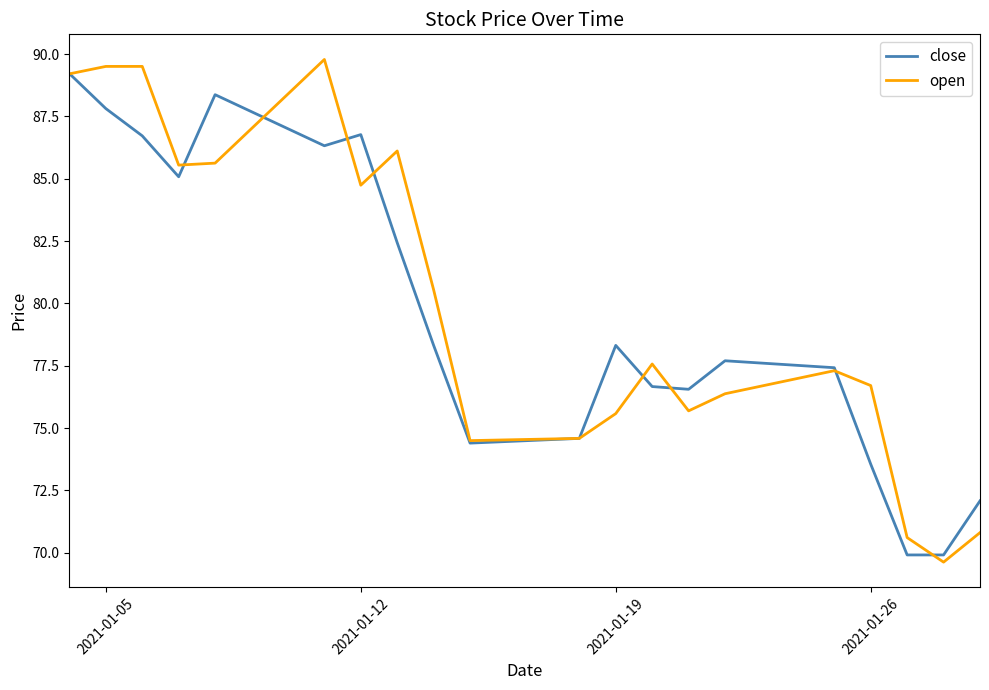

What is the minimum value for close?

69.9